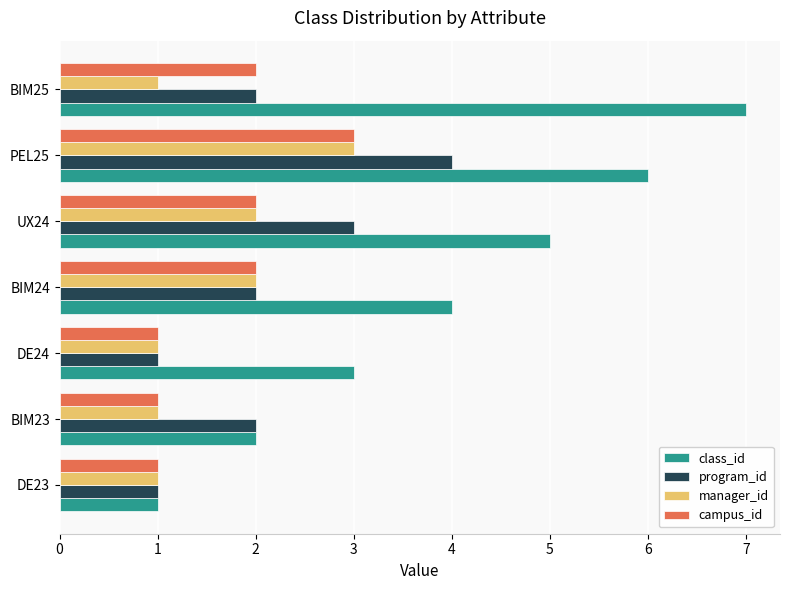

Between BIM23 and UX24, which series saw the biggest shift?

class_id